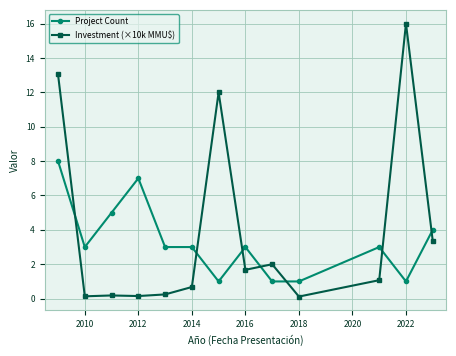

True or false: Project Count and Investment (×10k MMU$) intersect in this chart.

True